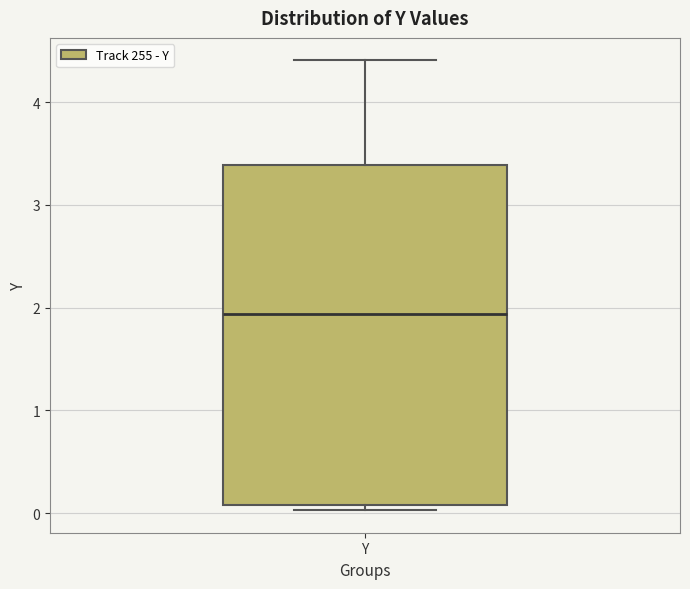

Where does the median line of the box for Y sit on the y-axis? The values are not printed on the chart, so give them approximately, as read against the axis.

1.9